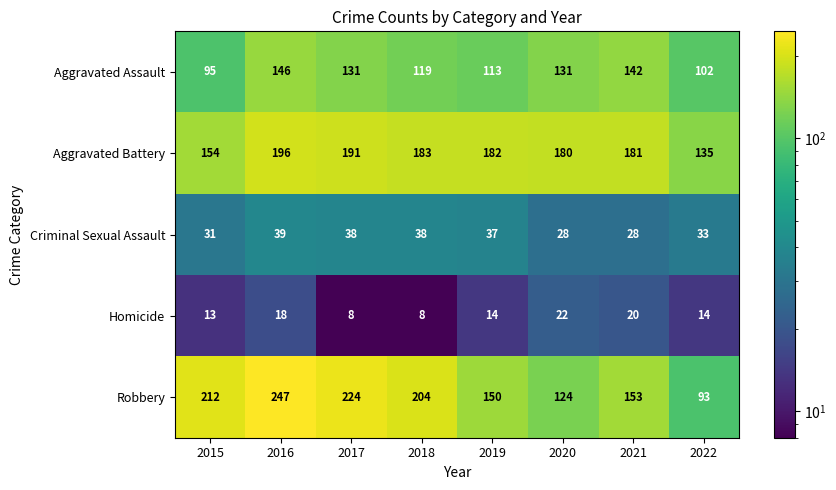

What is the difference between the second highest and minimum values in the Aggravated Assault series?

47